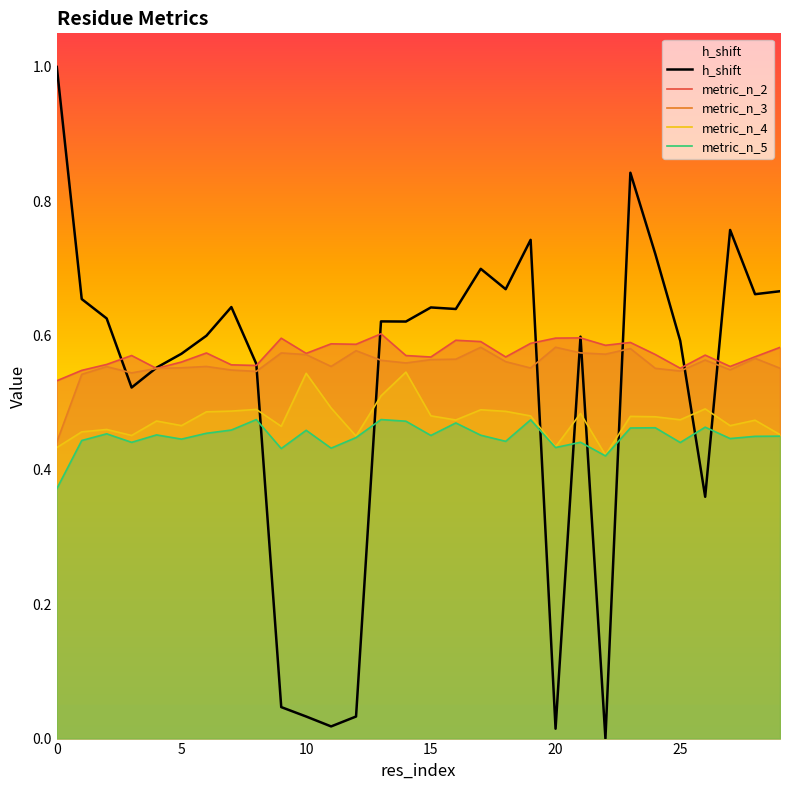

Reading left to right, extract all data points from this chart.

h_shift: 1.0	0.7	0.6	0.5	0.6	0.6	0.6	0.6	0.6	0.0	0.0	0.0	0.0	0.6	0.6	0.6	0.6	0.7	0.7	0.7	0.0	0.6	0.0	0.8	0.7	0.6	0.4	0.8	0.7	0.7
metric_n_2: 0.5	0.5	0.6	0.6	0.6	0.6	0.6	0.6	0.6	0.6	0.6	0.6	0.6	0.6	0.6	0.6	0.6	0.6	0.6	0.6	0.6	0.6	0.6	0.6	0.6	0.6	0.6	0.6	0.6	0.6
metric_n_3: 0.4	0.5	0.6	0.5	0.6	0.6	0.6	0.5	0.5	0.6	0.6	0.6	0.6	0.6	0.6	0.6	0.6	0.6	0.6	0.6	0.6	0.6	0.6	0.6	0.6	0.5	0.6	0.5	0.6	0.6
metric_n_4: 0.4	0.5	0.5	0.5	0.5	0.5	0.5	0.5	0.5	0.5	0.5	0.5	0.5	0.5	0.5	0.5	0.5	0.5	0.5	0.5	0.4	0.5	0.4	0.5	0.5	0.5	0.5	0.5	0.5	0.5
metric_n_5: 0.4	0.4	0.5	0.4	0.5	0.4	0.5	0.5	0.5	0.4	0.5	0.4	0.4	0.5	0.5	0.5	0.5	0.5	0.4	0.5	0.4	0.4	0.4	0.5	0.5	0.4	0.5	0.4	0.5	0.5